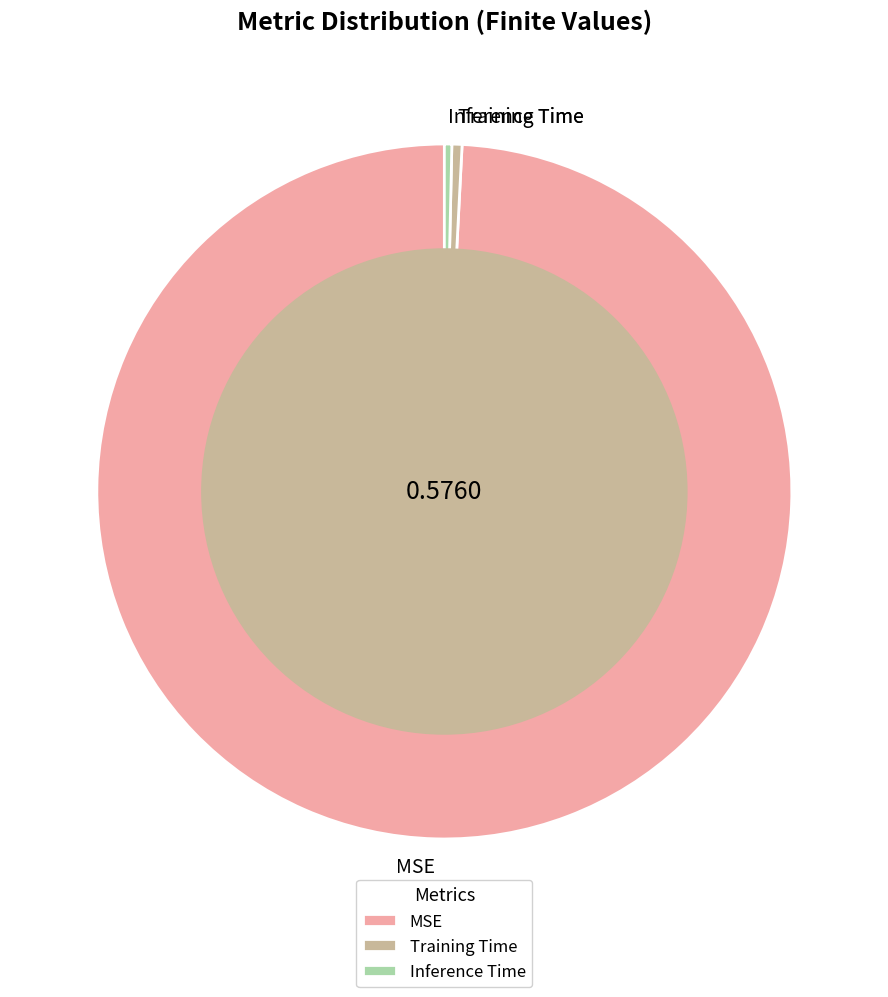

Does MSE represent more than half of the total?

Yes